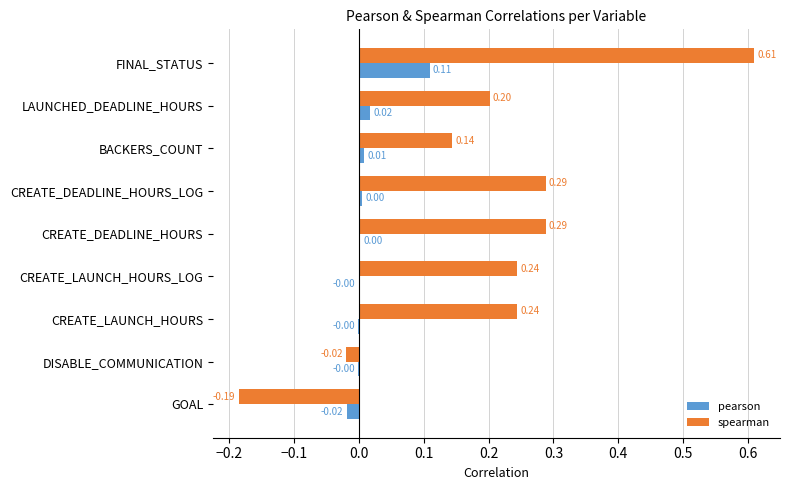

Where is spearman nearest to the value 0?

DISABLE_COMMUNICATION